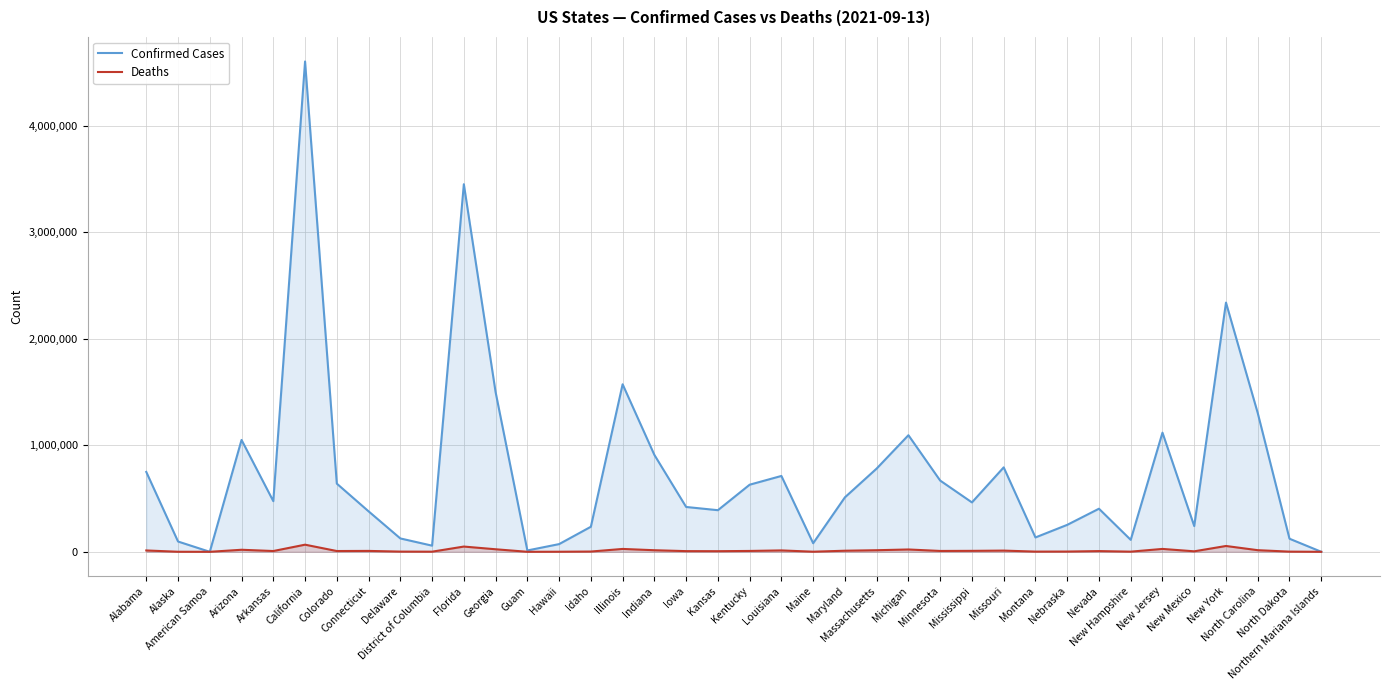

What is the maximum value shown in the chart?

4605830